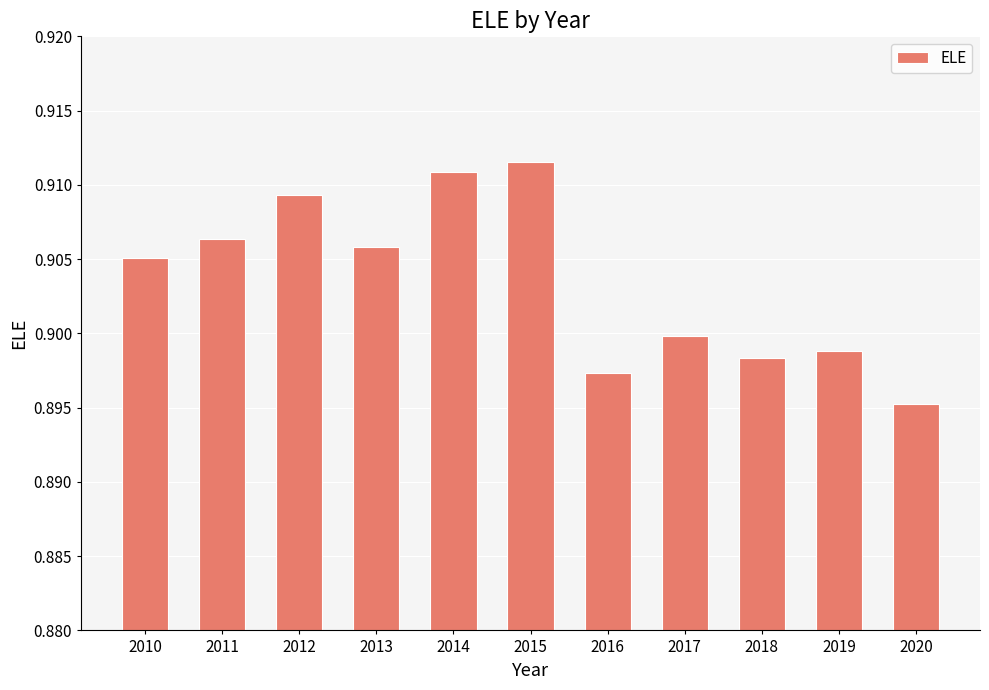

Where is the data nearest to the value 0?

2020